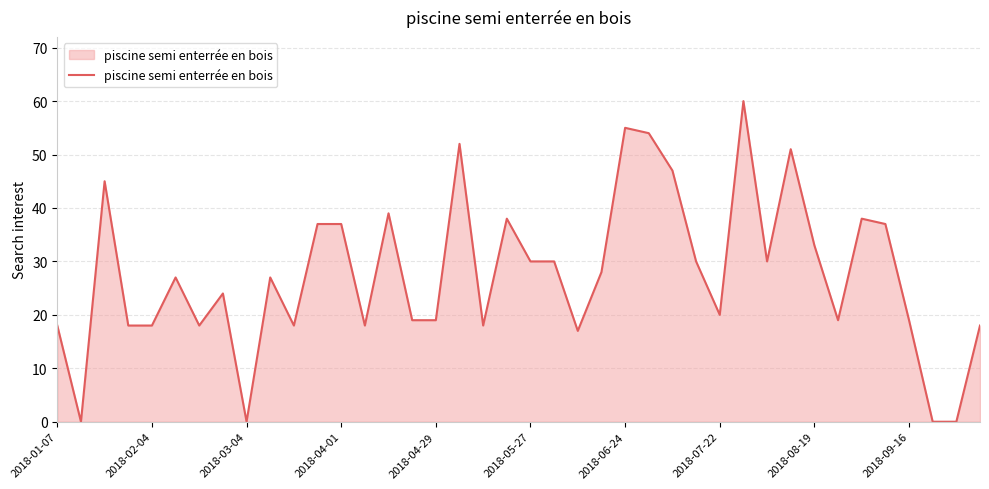

The value at 2018-06-24 is 88. True or false?

False